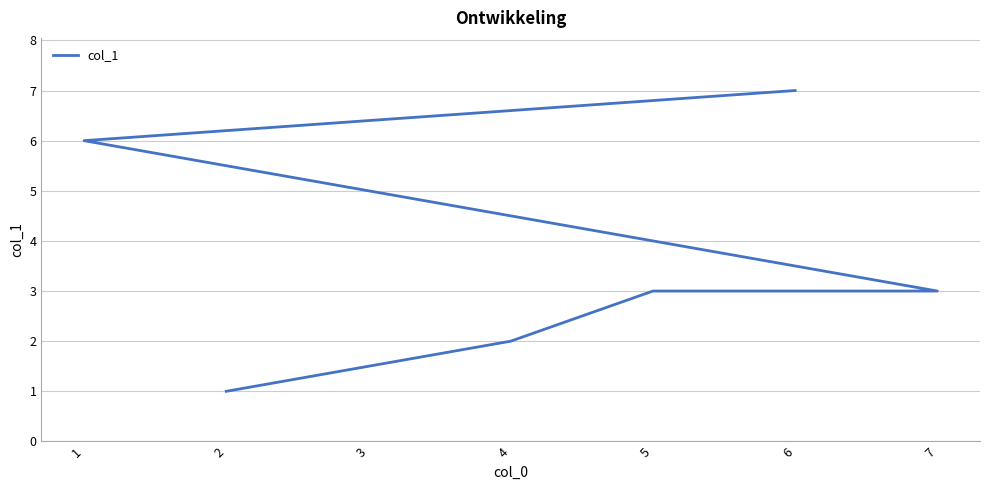

What value does the data have at 5?

3